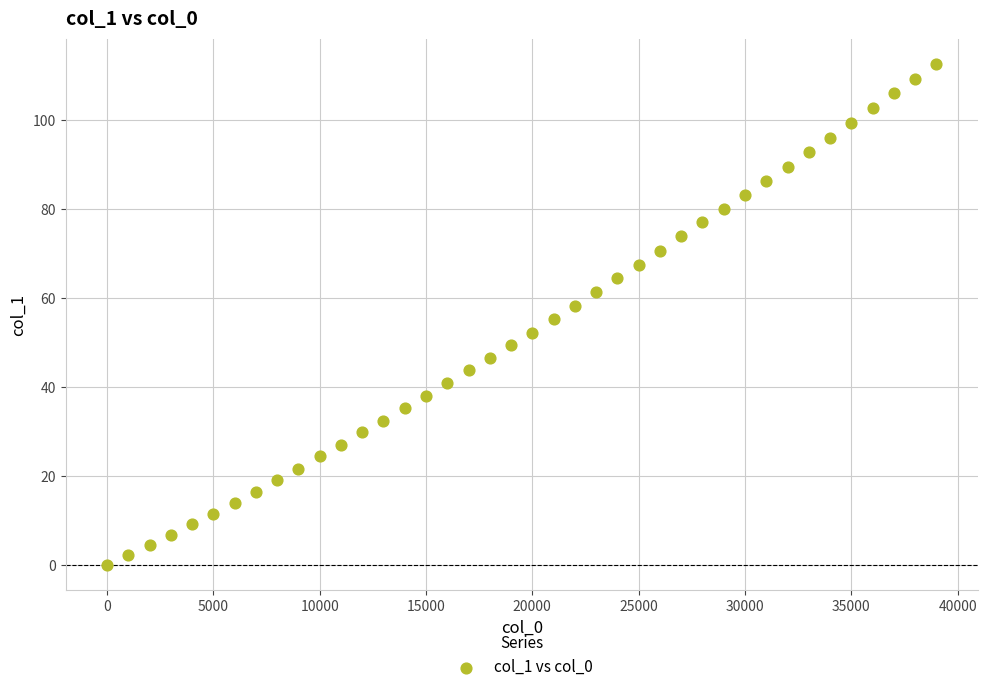

What is the range of X values (max minus min)?

39000.0